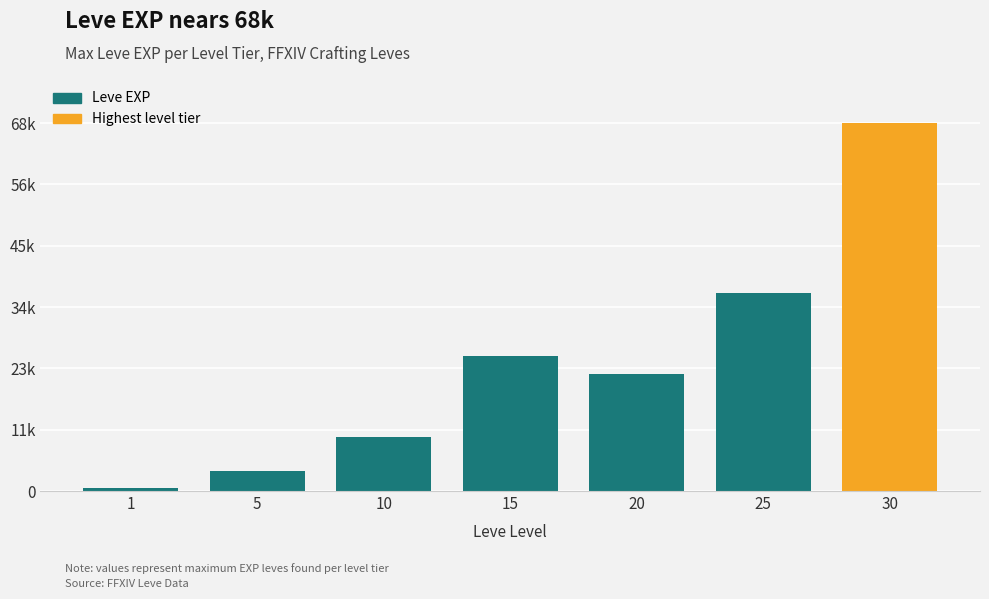

What is the maximum value shown in the chart?

67730